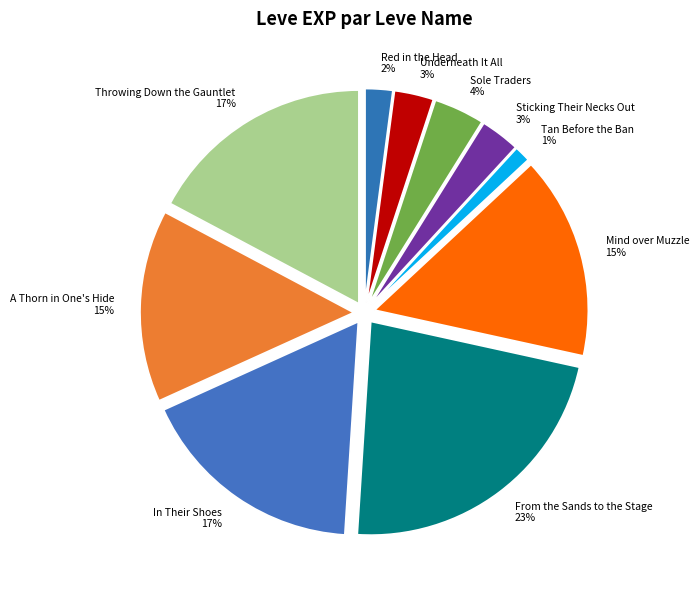

How many slices are in this pie chart?

10